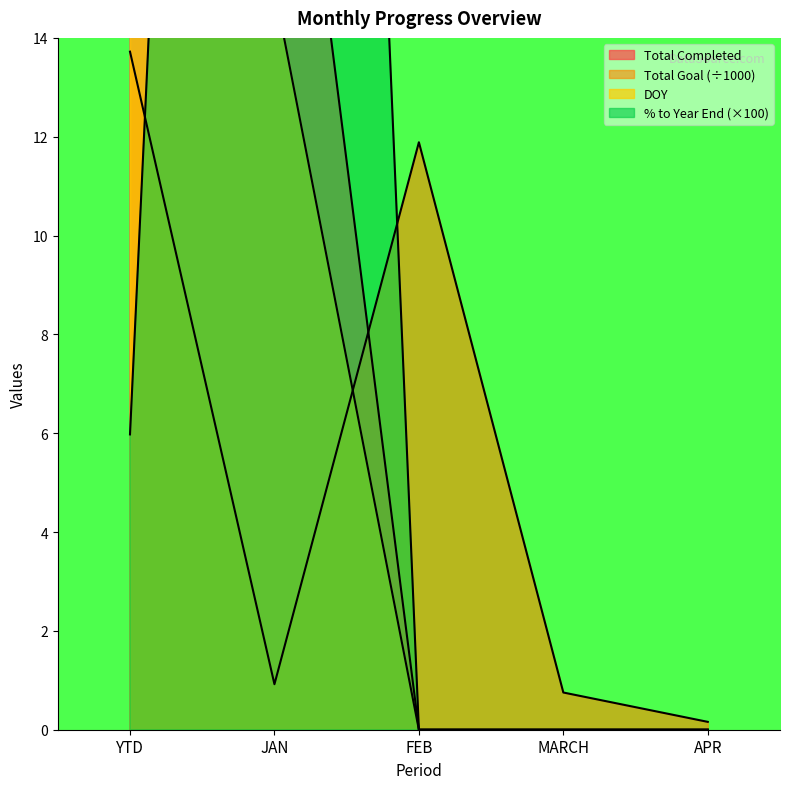

What is the label of the 2nd point from the left?

JAN